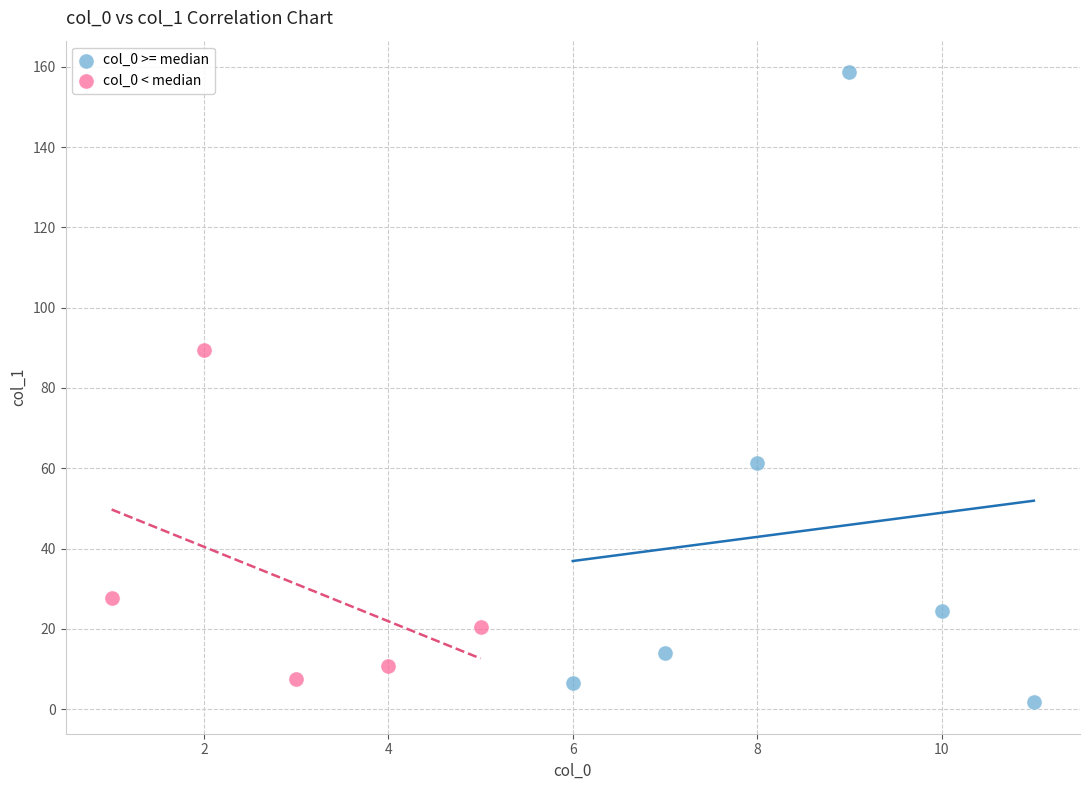

Which series has the widest spread of Y values?

col_0 >= median